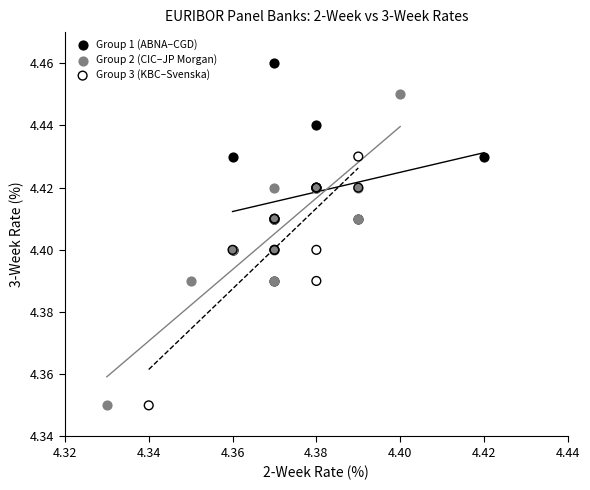

Which series contains the highest Y value?

Group 1 (ABNA–CGD)